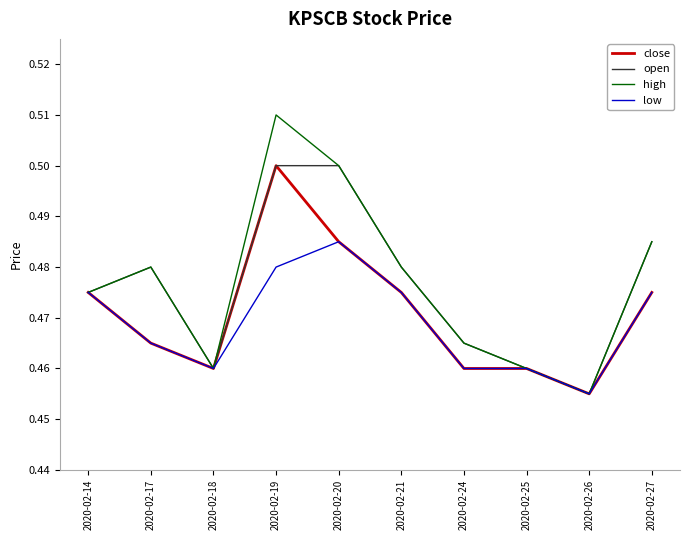

The value of high at 2020-02-24 is 0.5. True or false?

True